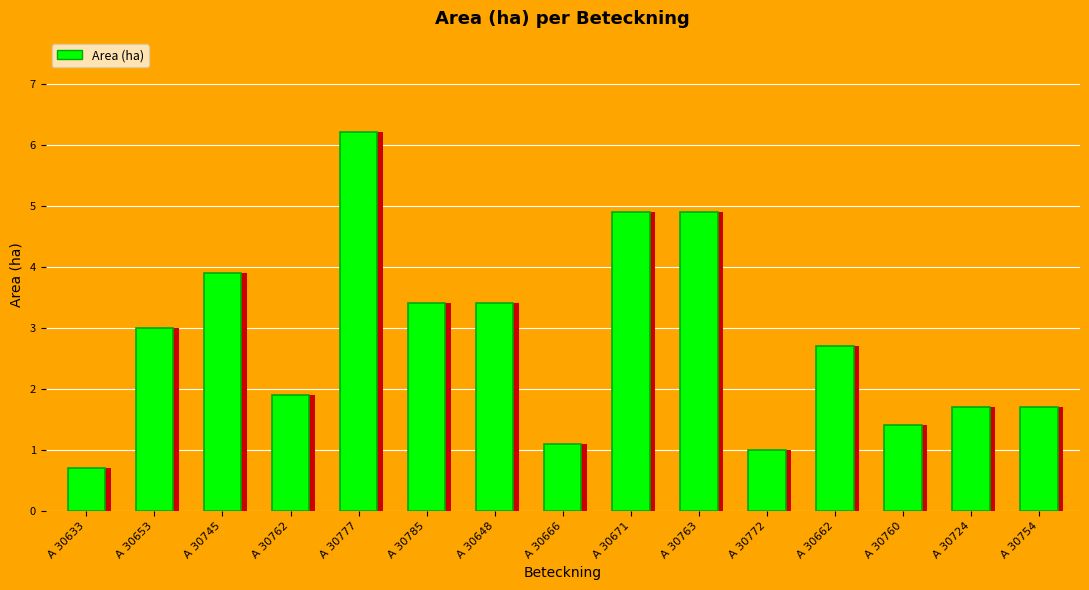

The chart shows a value of 1.6 at A 30666. True or false?

False